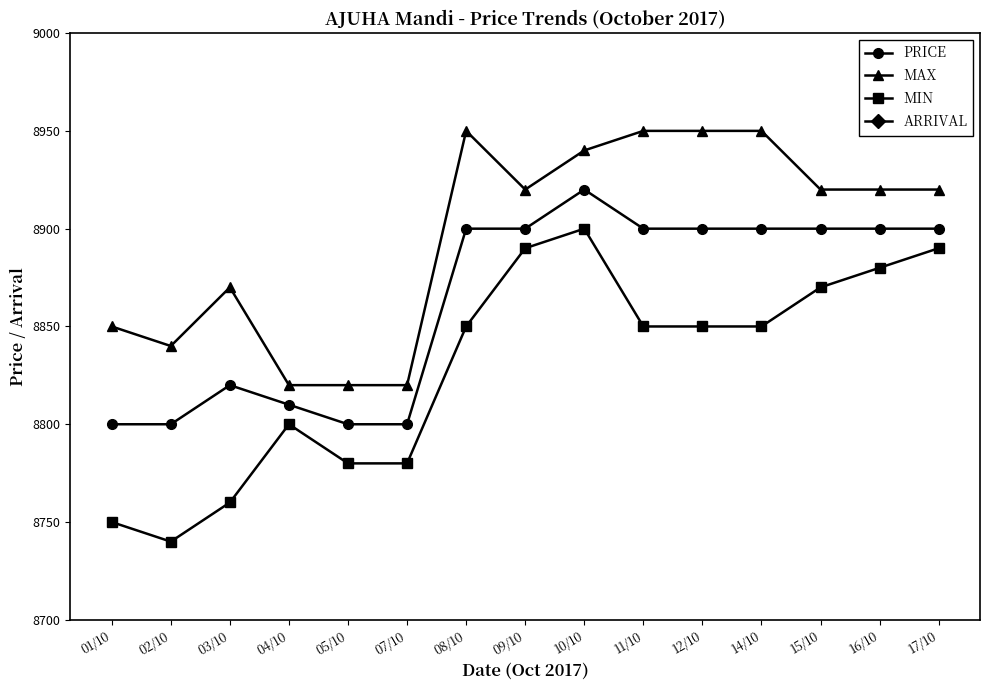

What is the highest value of the ARRIVAL series?

2.5